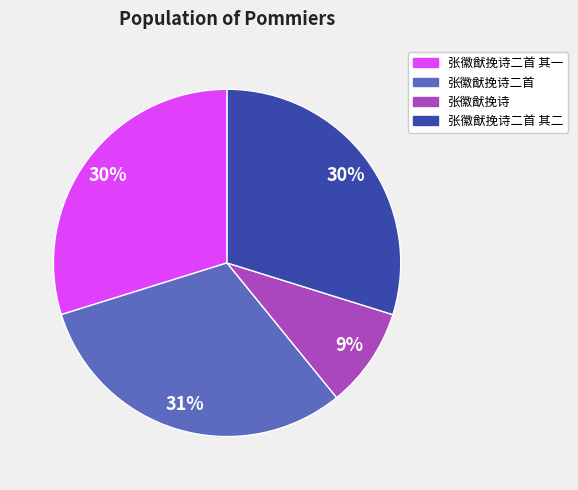

To the nearest percent, what is the difference between the largest and smallest slice percentages?

22%